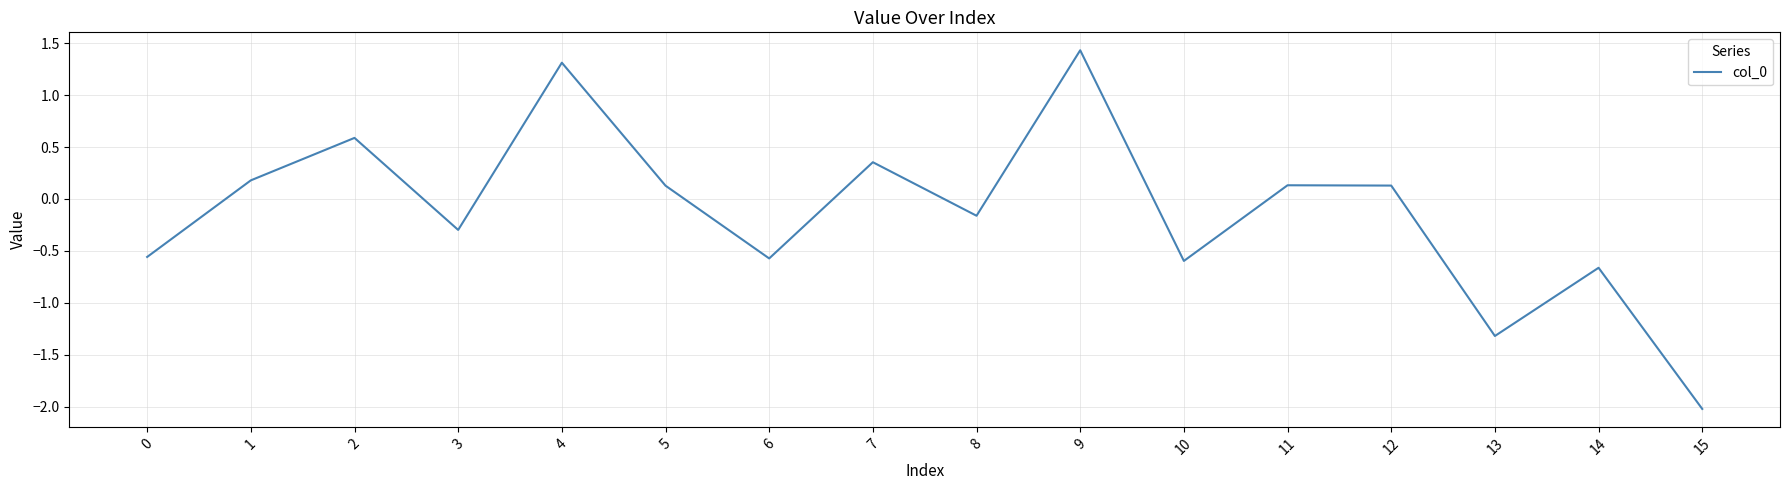

The chart shows a value of -0.7 at 14. True or false?

True